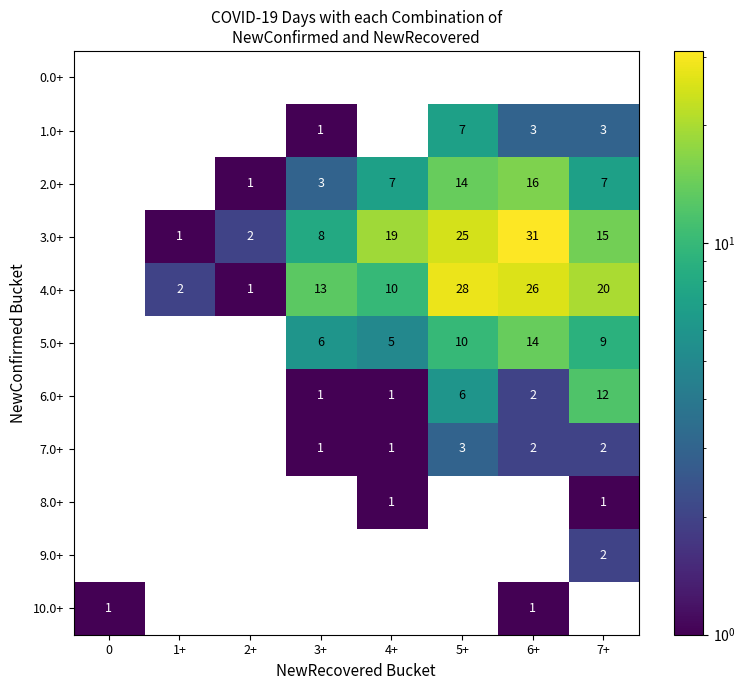

What is the difference between the highest and lowest values at 4+?

19